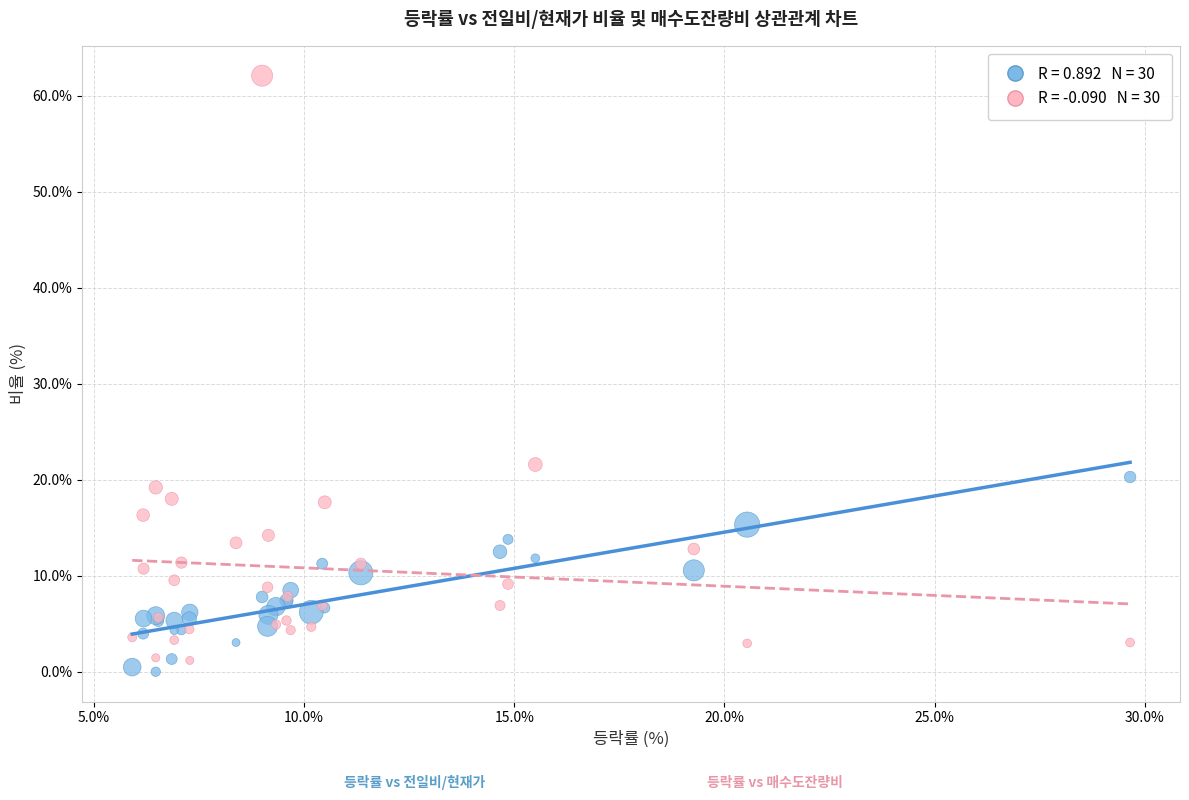

Across all series, what Y value is closest to 31?

21.6